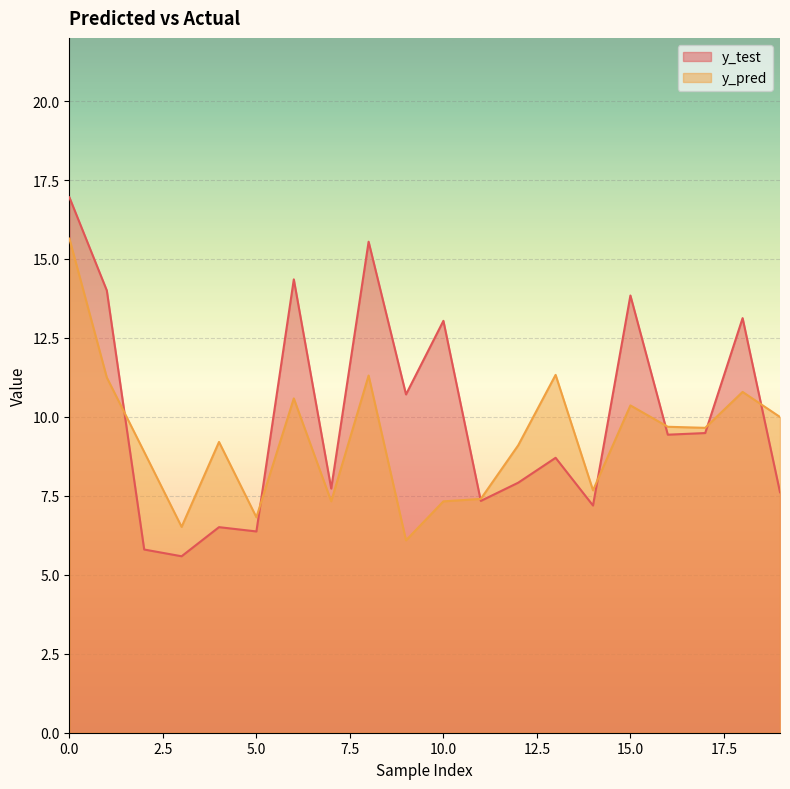

The value of y_pred at 4 is 15.0. True or false?

False